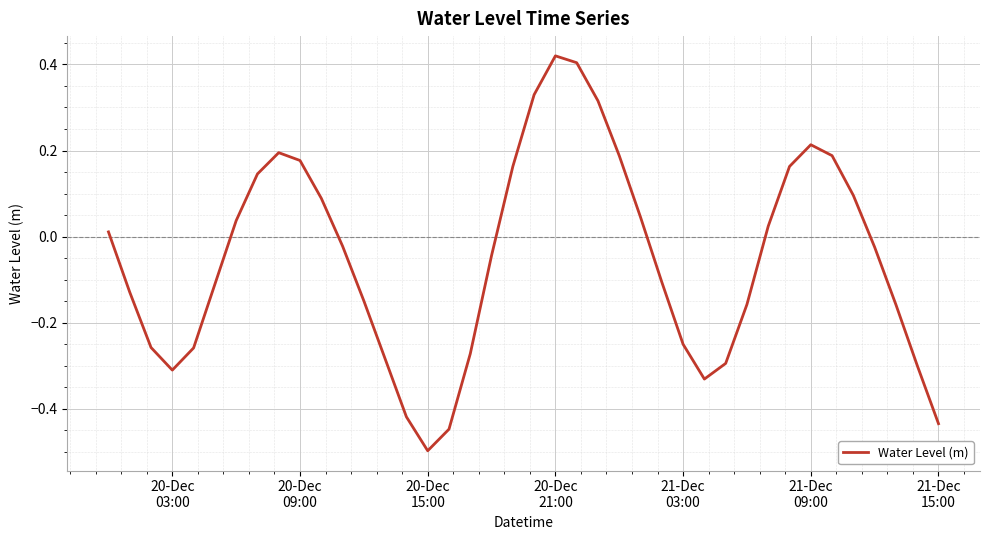

What is the difference between the maximum and minimum values?

0.9